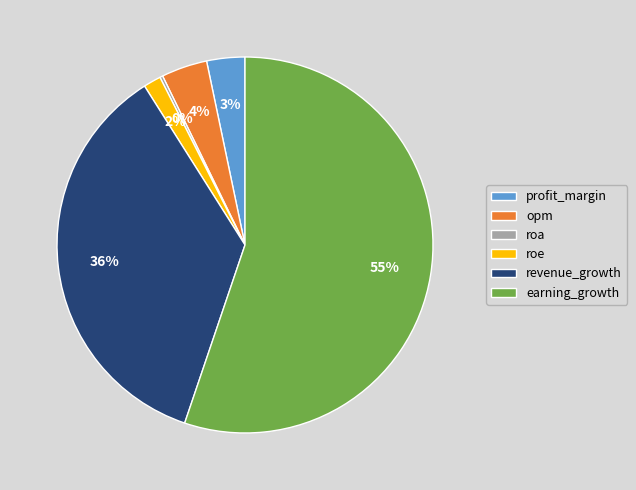

Do revenue_growth and profit_margin together represent more than half of the pie?

No